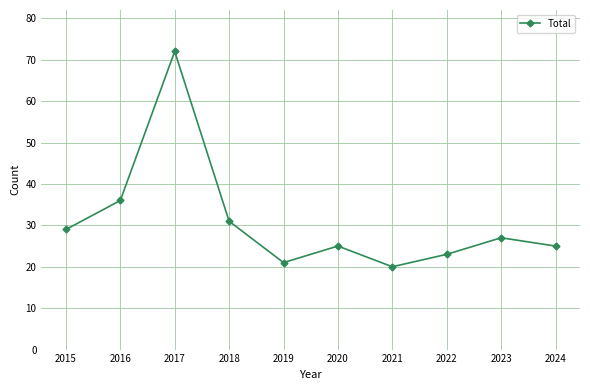

Reading left to right, extract all data points from this chart.

2015=29	2016=36	2017=72	2018=31	2019=21	2020=25	2021=20	2022=23	2023=27	2024=25